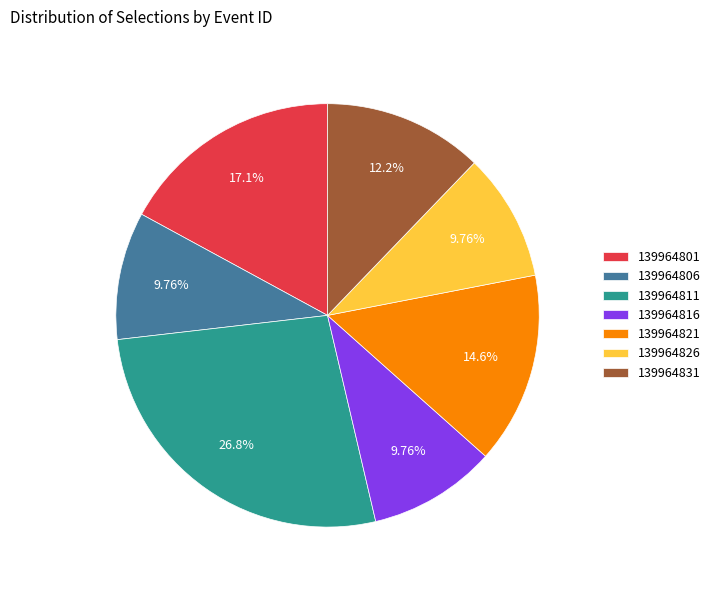

Combined, do 139964831 and 139964811 account for over 50%?

No